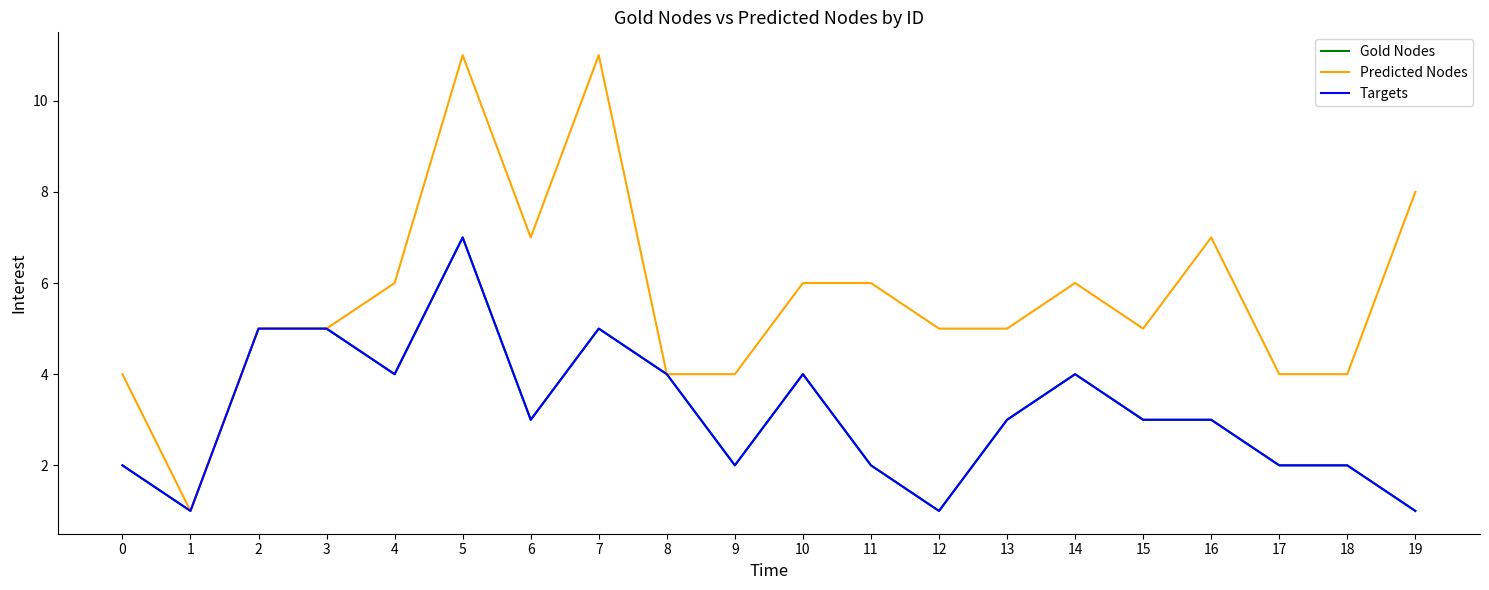

Is this an area chart (filled region under the line)?

No